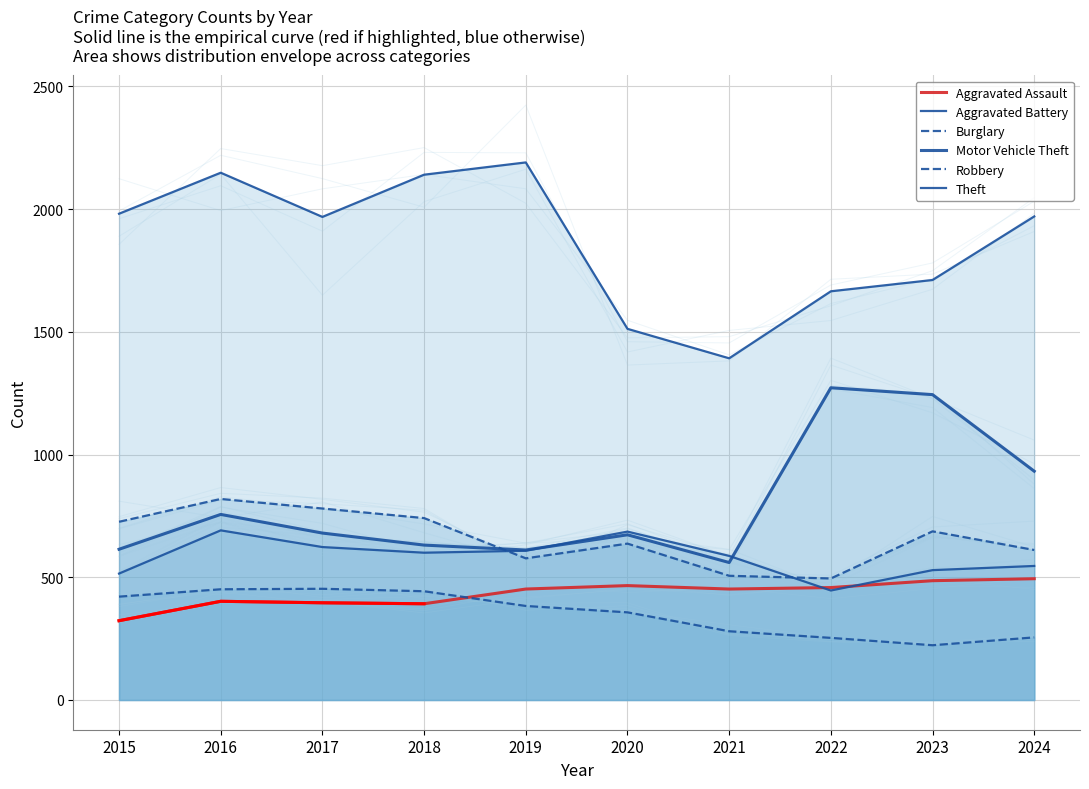

True or false: Motor Vehicle Theft and Aggravated Assault cross at least once.

False